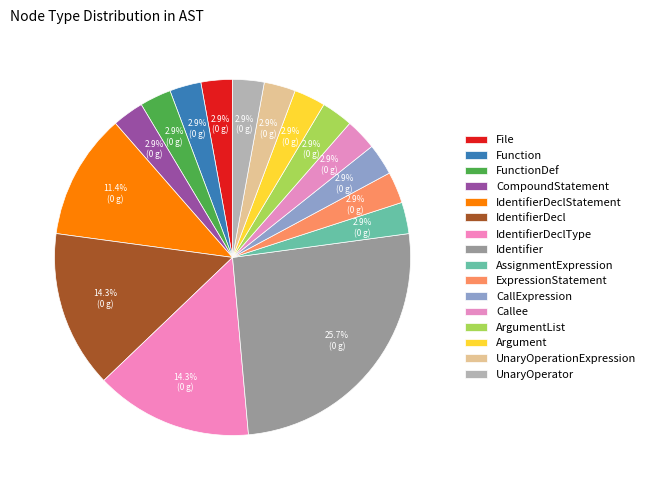

Count the number of slices in the pie.

16